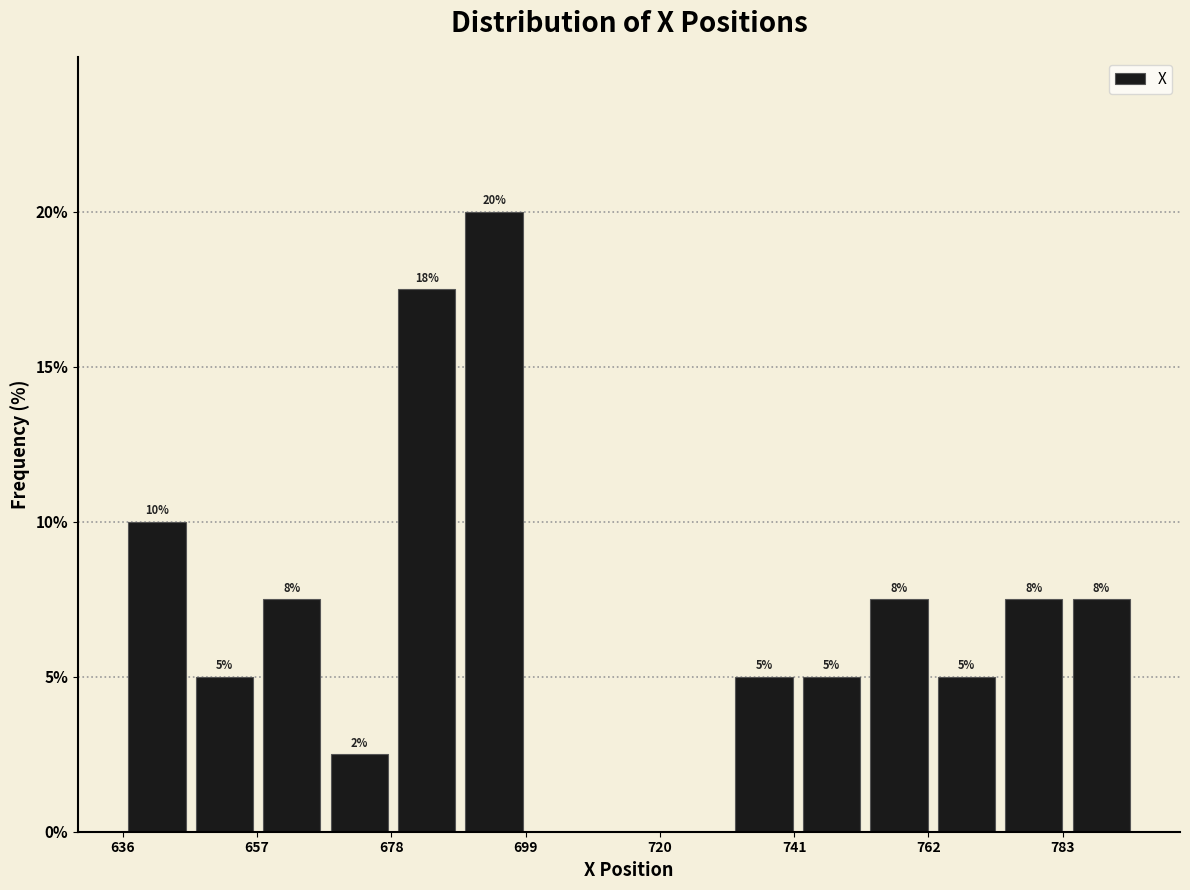

Around what value on the x-axis is the tallest bar? Give the approximate position of its centre, as read against the axis.

695